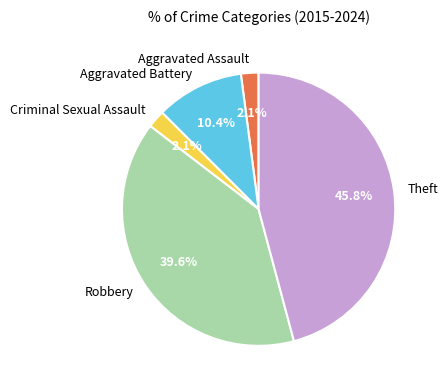

Which slice is the largest?

Theft